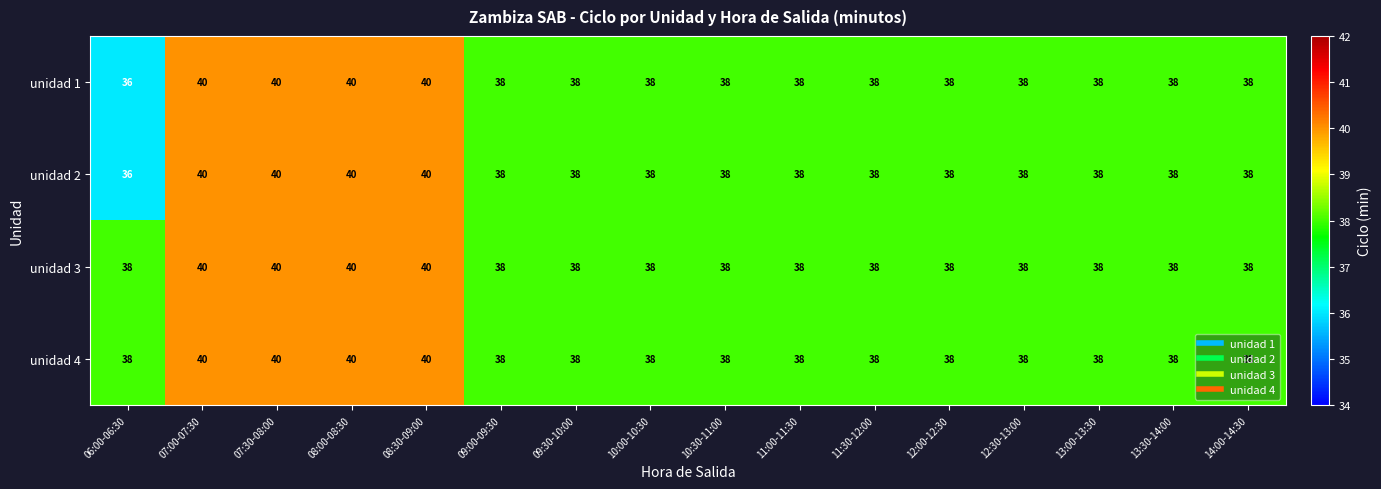

Where does the unidad 2 series first go above 38?

07:00-07:30